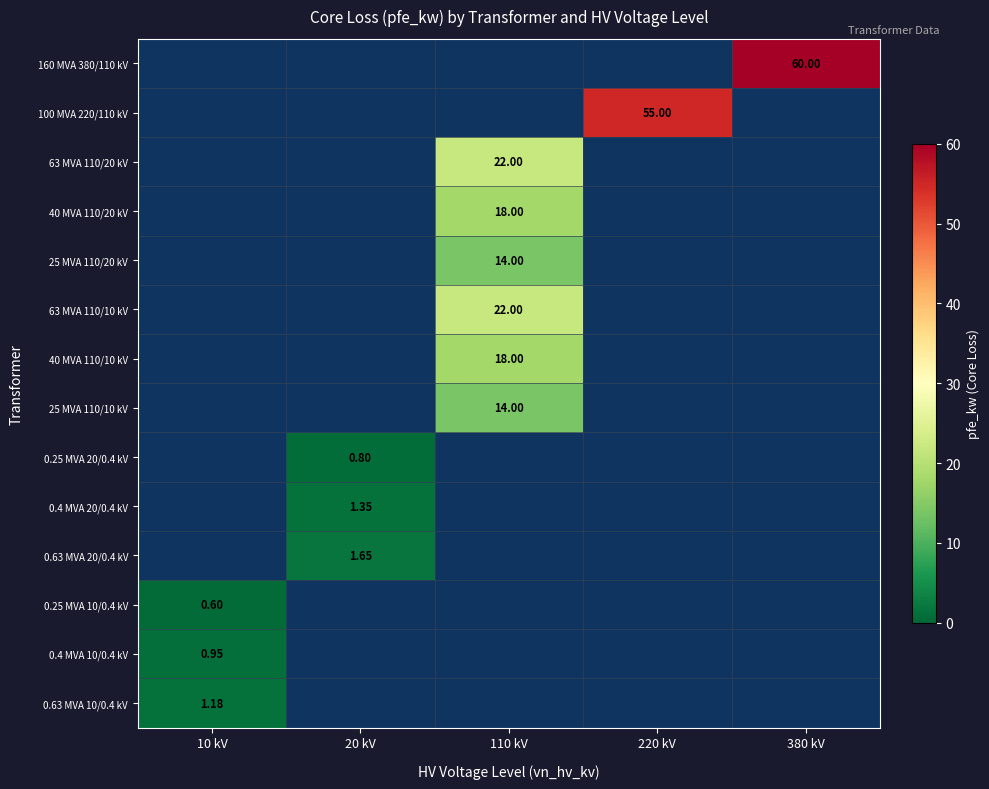

Count the number of data series in this chart.

14